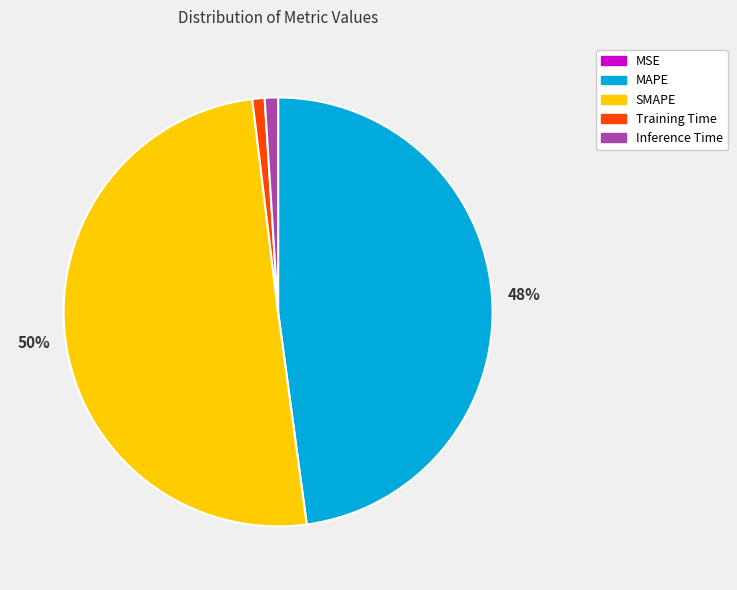

What is the largest slice in the pie chart?

SMAPE